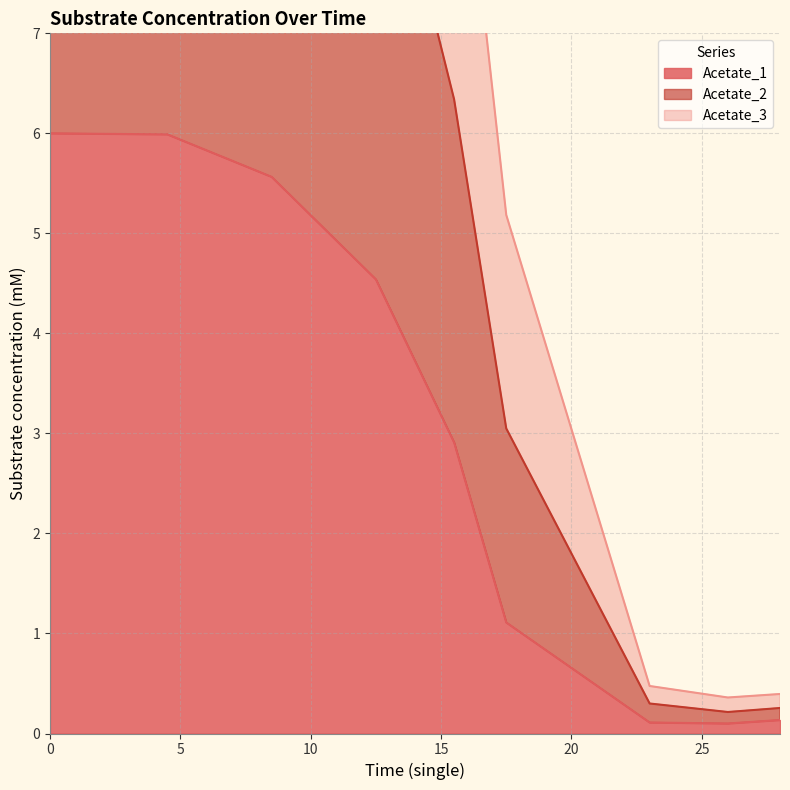

At how many categories does at least one series exceed 6?

5